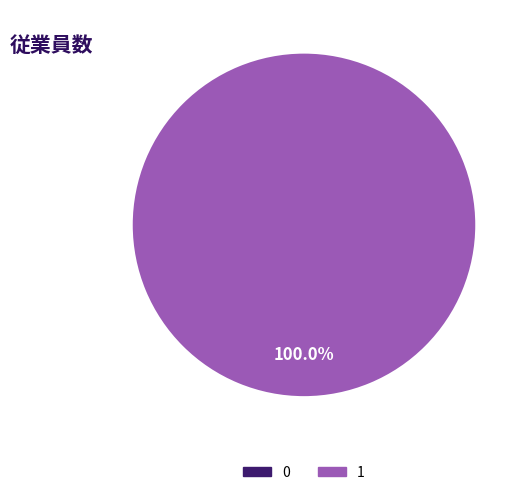

To the nearest percent, what is the difference between the largest and smallest slice percentages?

100%